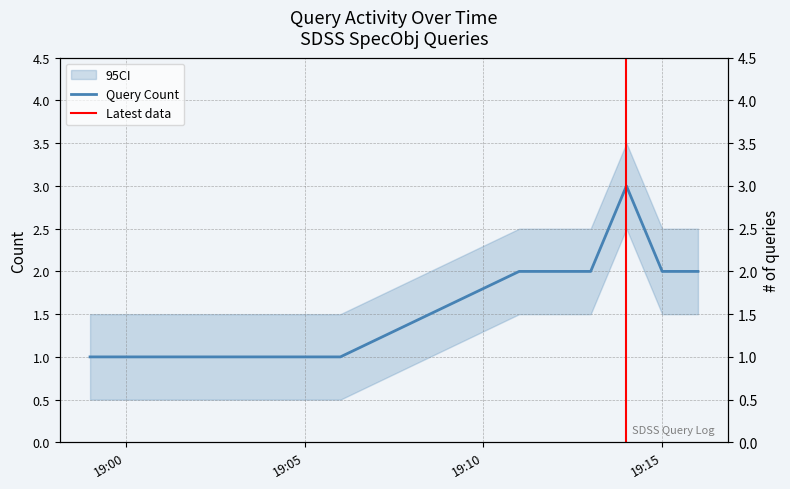

Which has a higher value, 2019-03-08 19:14:00 or 2019-03-08 19:13:00?

2019-03-08 19:14:00